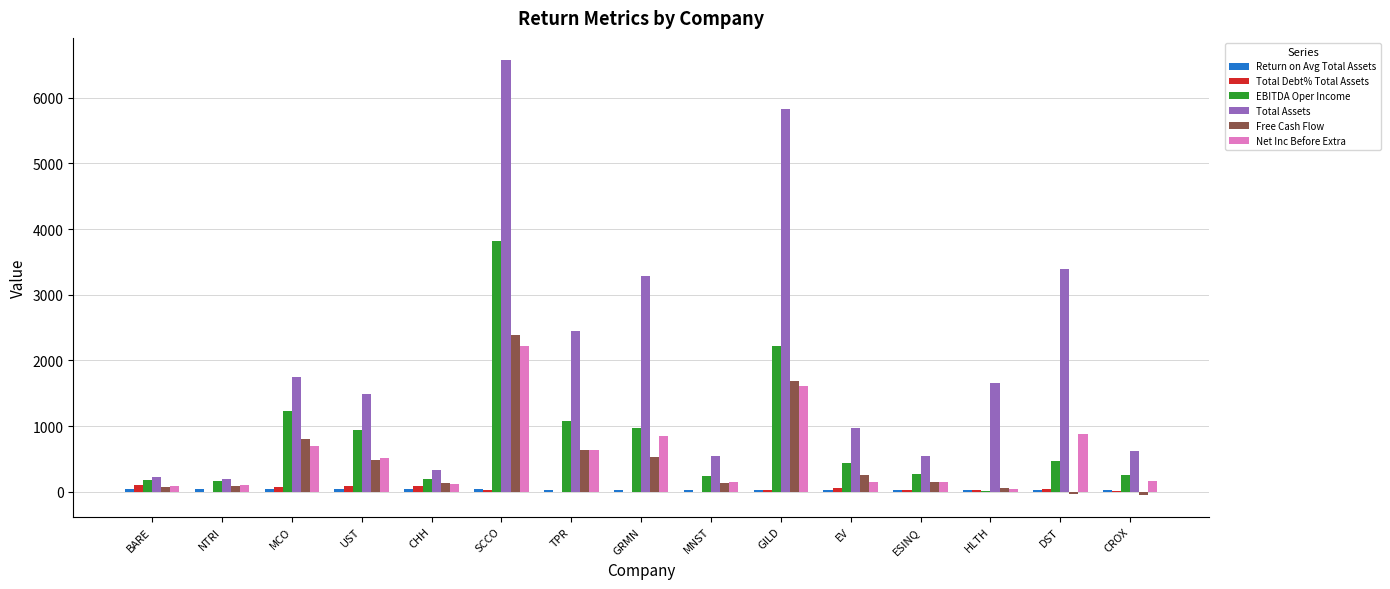

What is the sum of all Total Debt% Total Assets values?

563.4